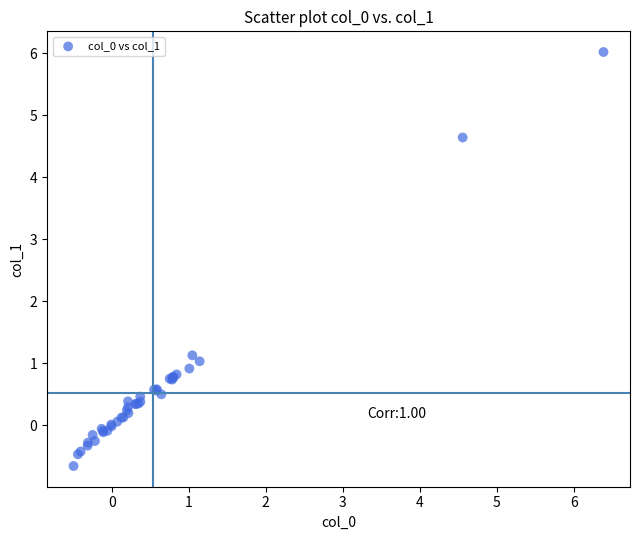

What Y value in the scatter plot is closest to 2?

1.1